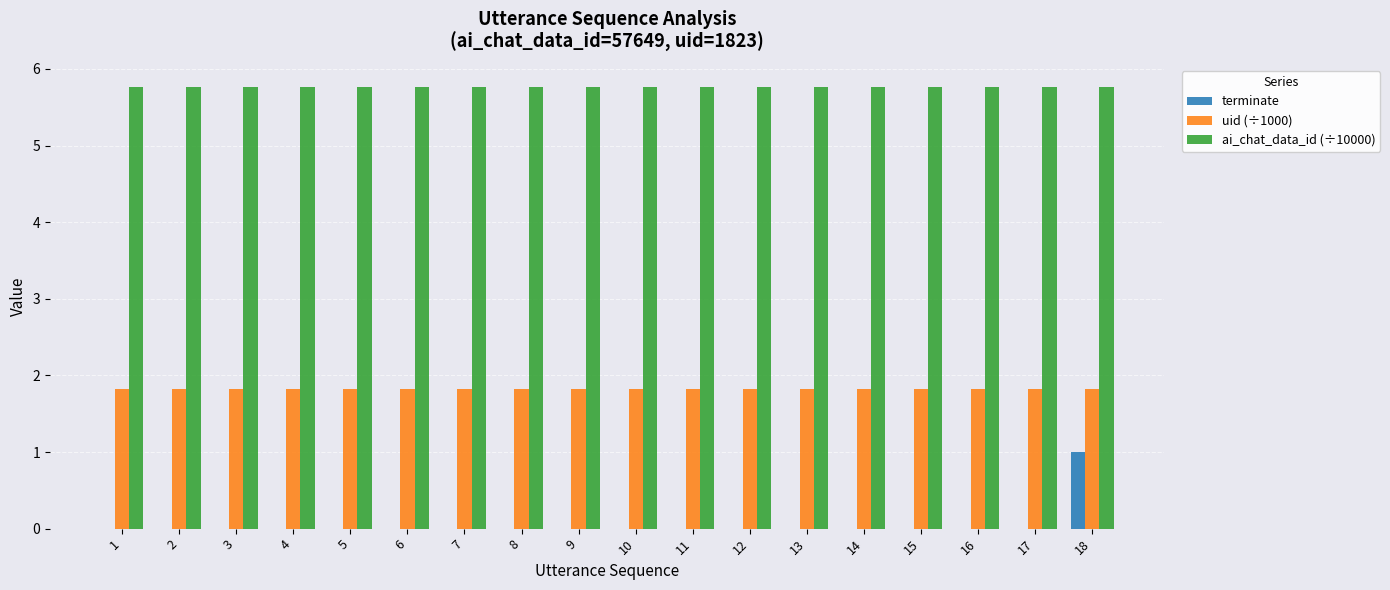

The value of ai_chat_data_id (÷10000) at 15 is 3.4. True or false?

False